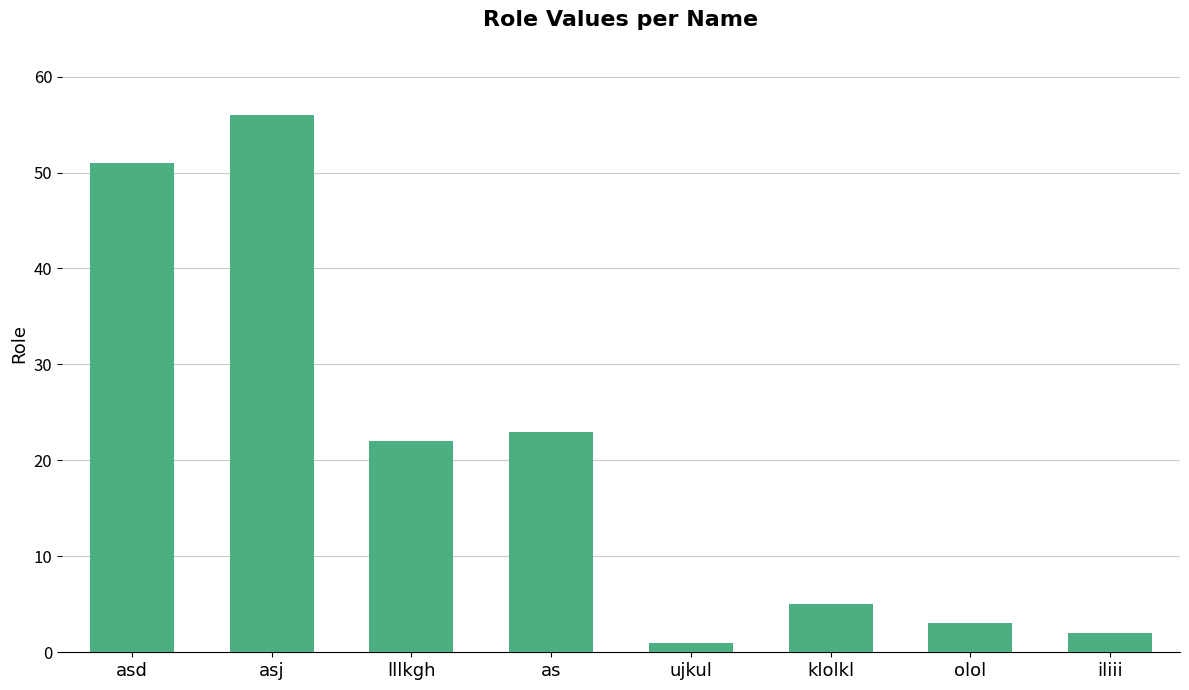

What position from the right is asj?

7